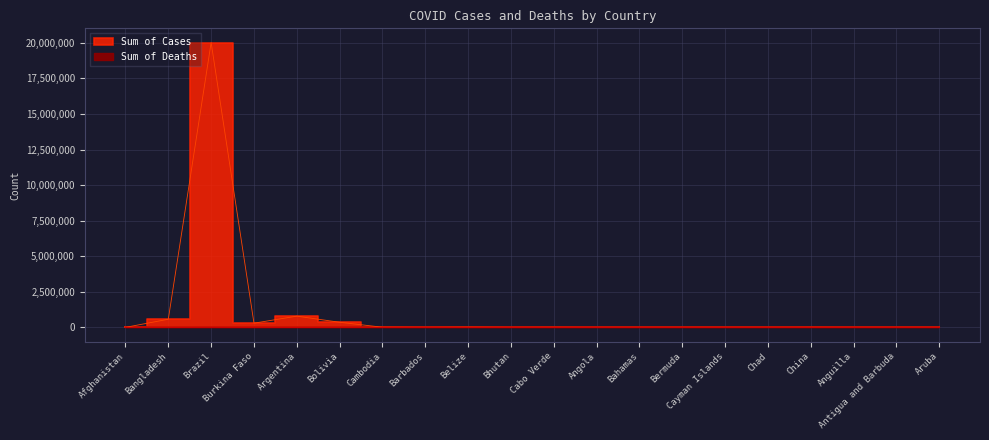

List the labels in order of Sum of Deaths value, smallest first.

Belize, Angola, Bermuda, Cayman Islands, China, Anguilla, Antigua and Barbuda, Aruba, Barbados, Bahamas, Chad, Afghanistan, Bhutan, Cambodia, Cabo Verde, Bolivia, Argentina, Burkina Faso, Bangladesh, Brazil